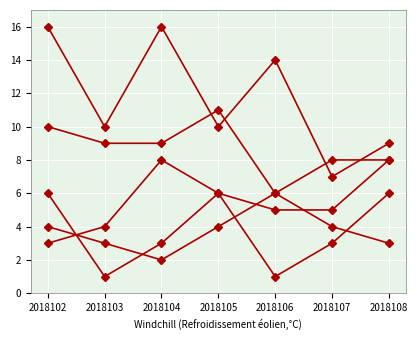

Count the number of data series in this chart.

5